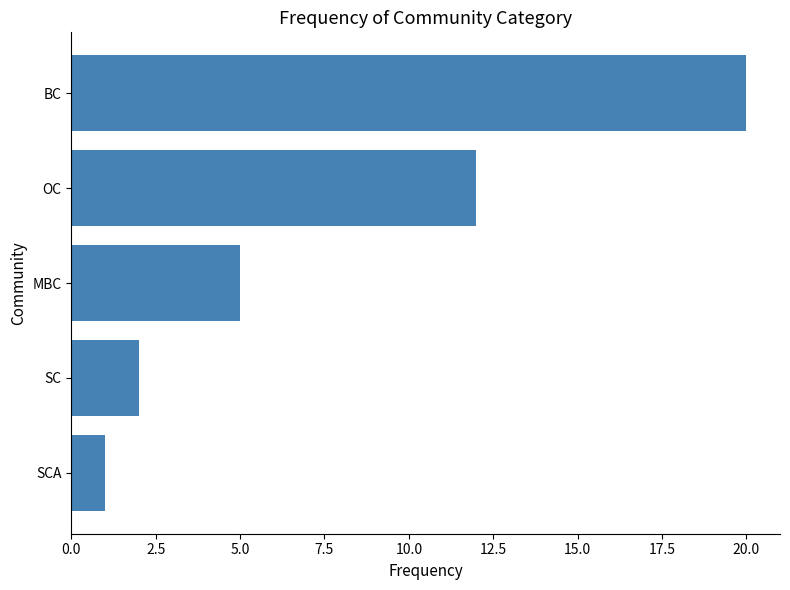

Rank the categories by value from lowest to highest.

SCA, SC, MBC, OC, BC